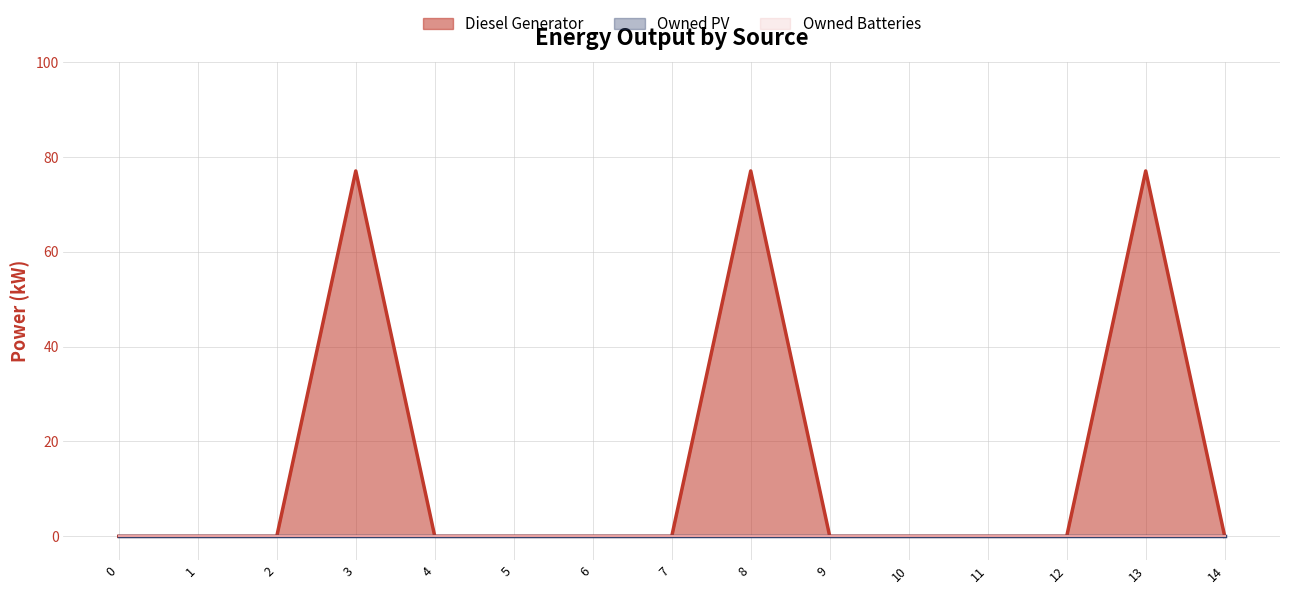

True or false: Owned Batteries (line) has more than 1 points higher than both neighbors.

False